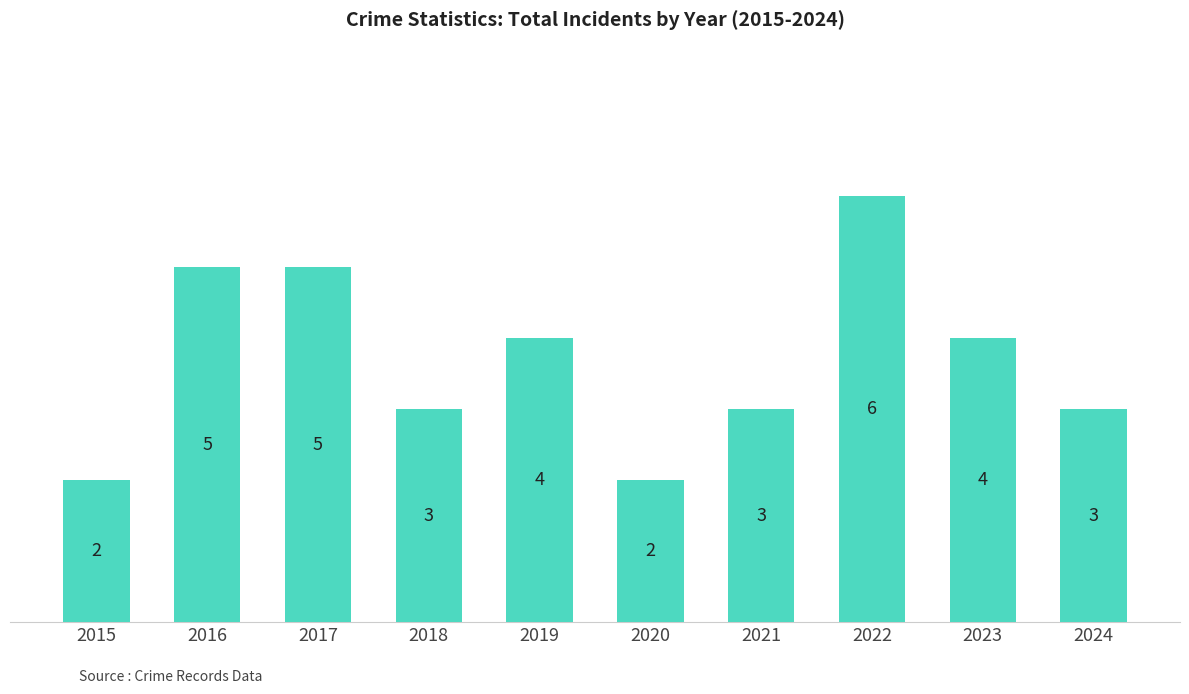

At which category does the chart reach its peak across all series?

2022